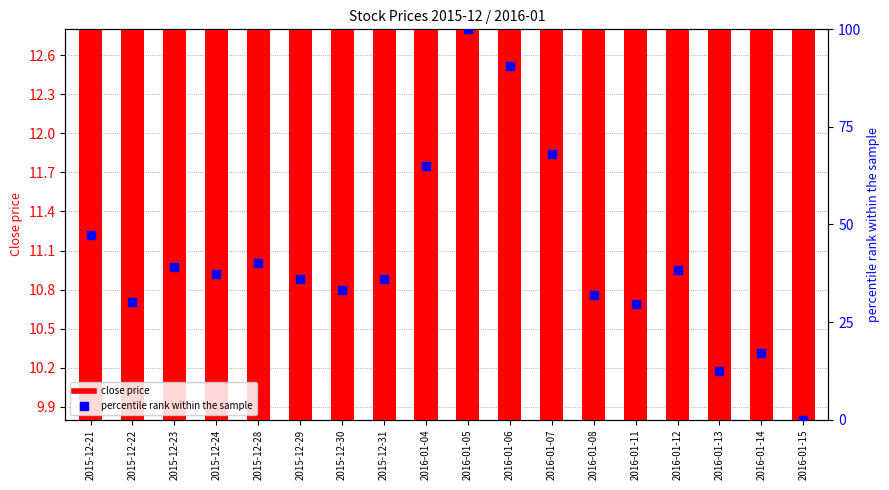

What are all the series names shown in the legend?

close price, percentile rank within the sample